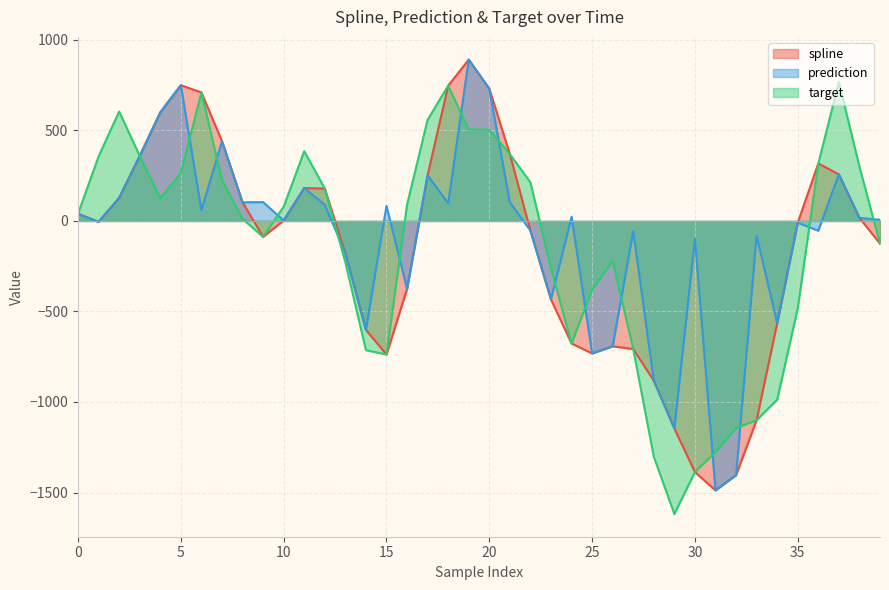

Rank the categories by spline value from lowest to highest.

31, 32, 30, 29, 33, 28, 15, 25, 27, 26, 24, 14, 34, 23, 16, 13, 39, 9, 22, 35, 1, 10, 38, 0, 8, 2, 12, 11, 17, 37, 36, 3, 21, 7, 4, 6, 20, 18, 5, 19